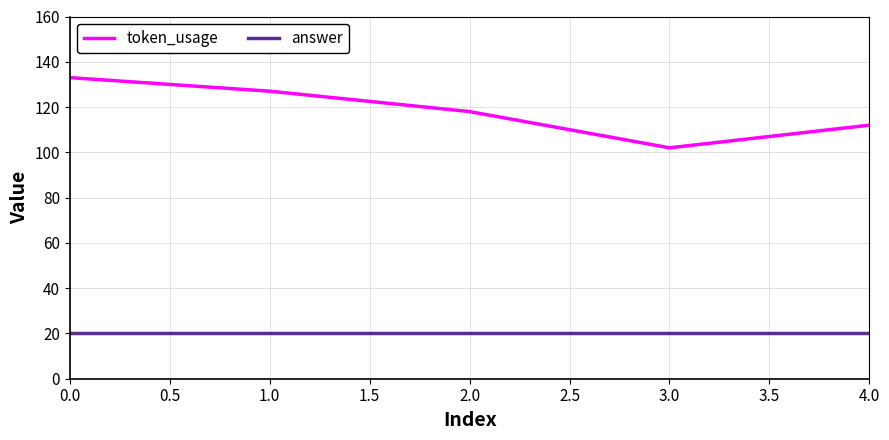

True or false: answer and token_usage intersect in this chart.

False